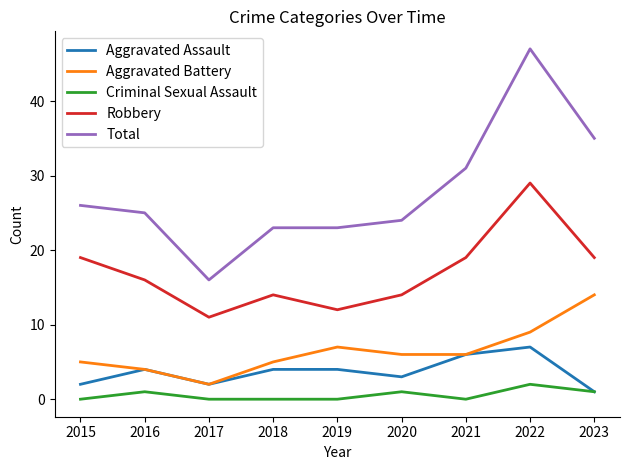

True or false: Total and Aggravated Battery cross at least once.

False